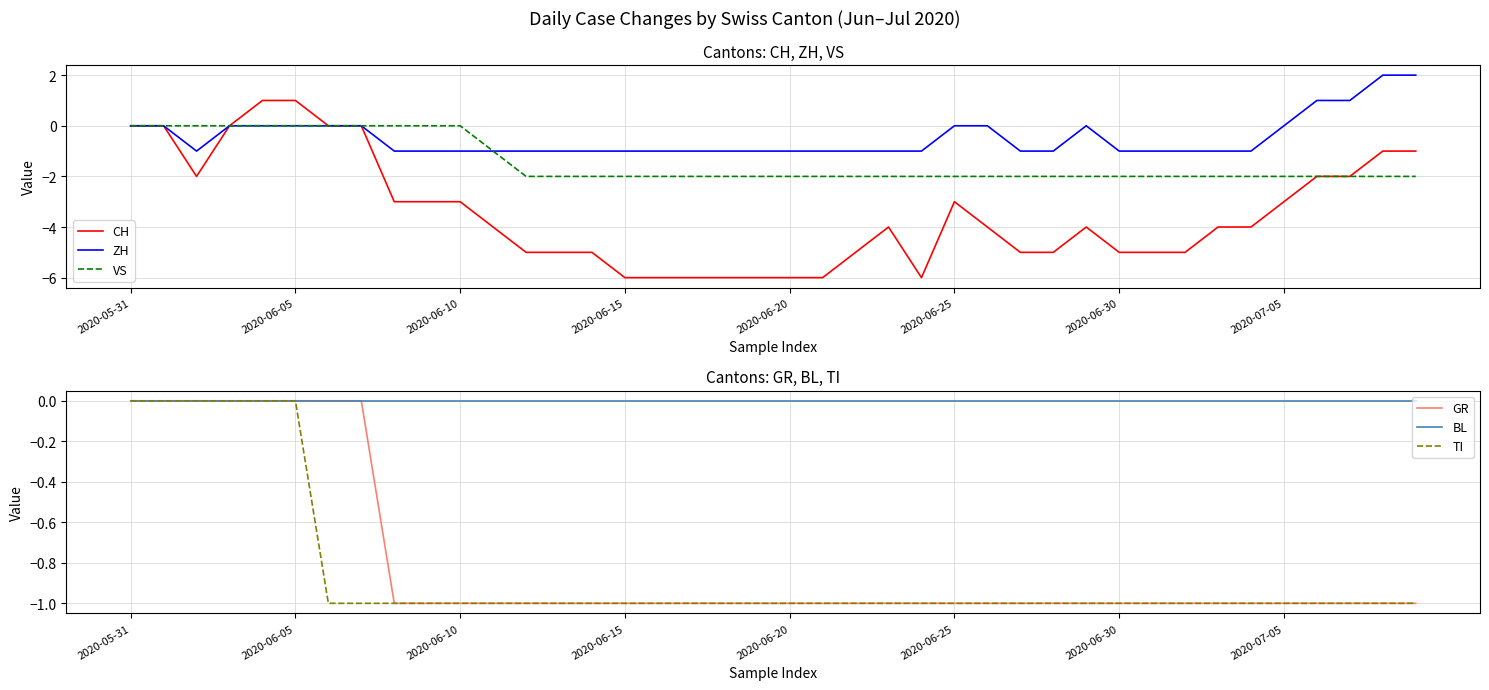

The value of CH at 2020-06-15 is -4. True or false?

False